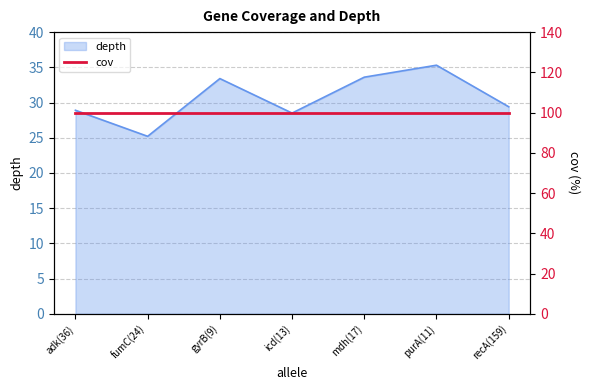

What is the smallest value displayed?

25.2